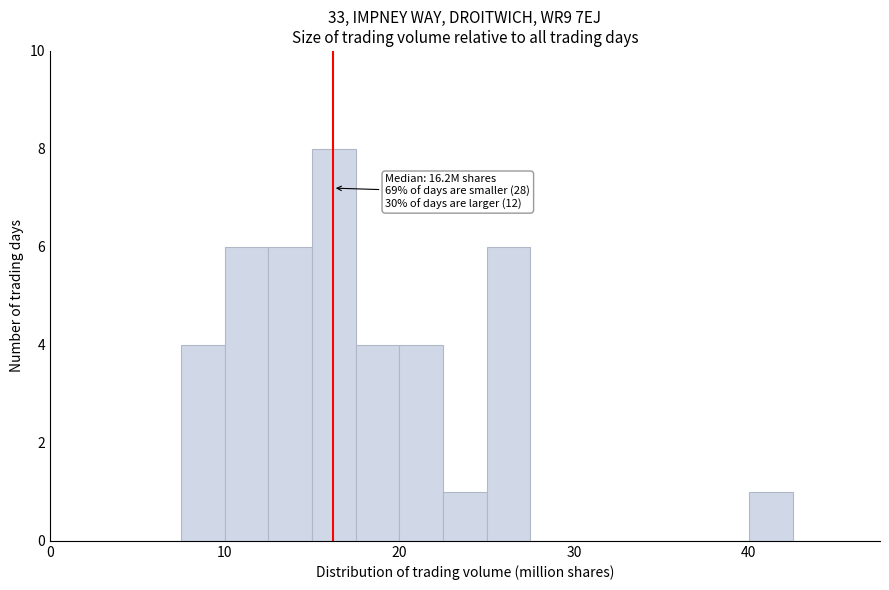

Read against the x-axis, roughly where is the centre of the tallest bar?

16